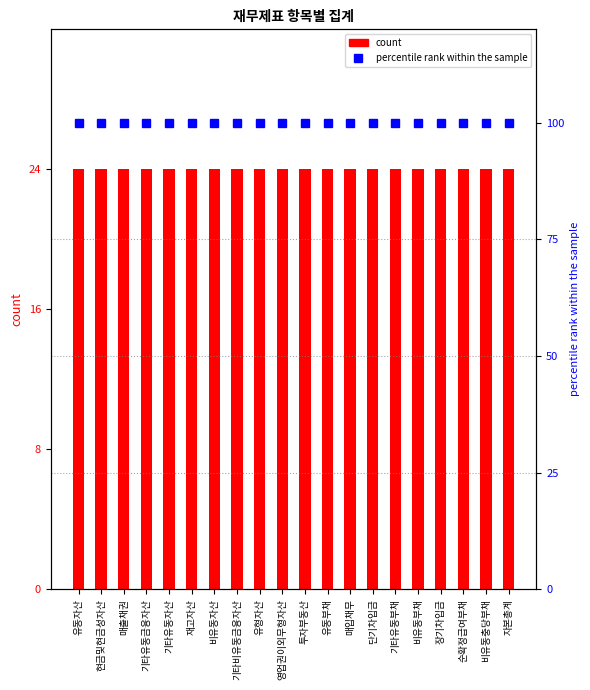

What are all the series names shown in the legend?

count, percentile rank within the sample